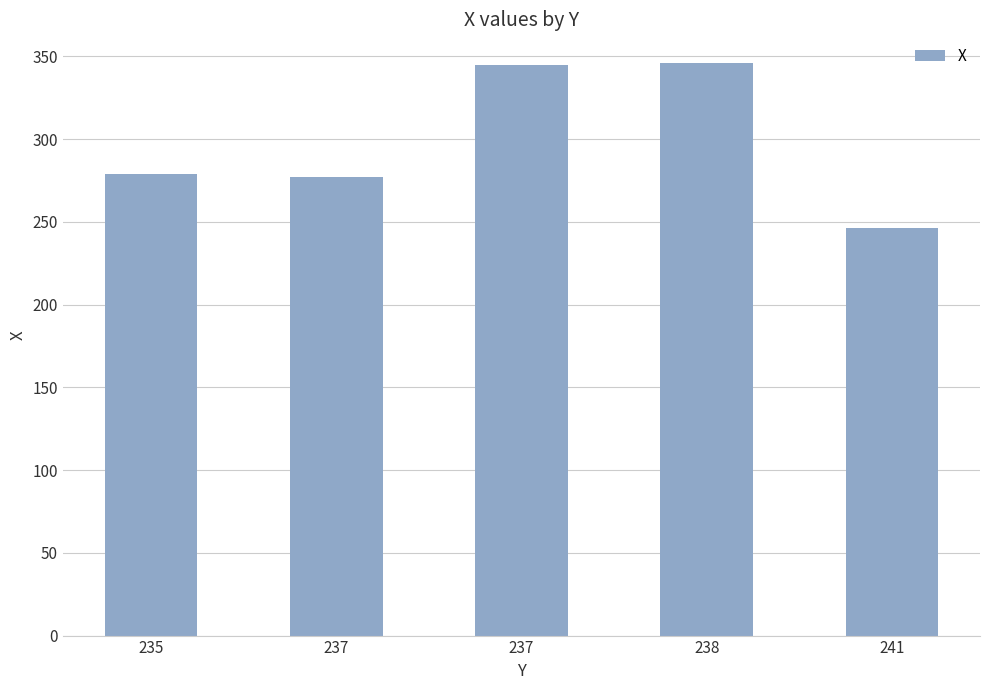

What is the sum of the values at 238 and 241?

592